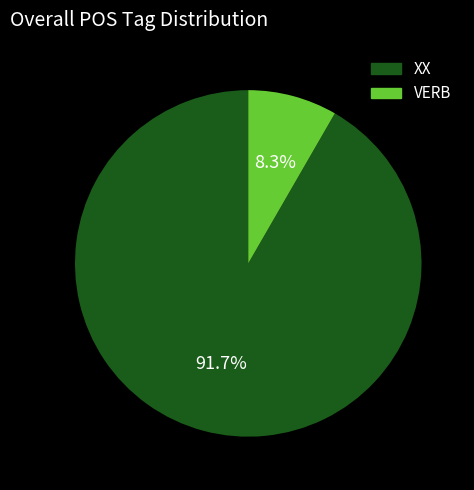

Combined, do XX and VERB account for over 50%?

Yes